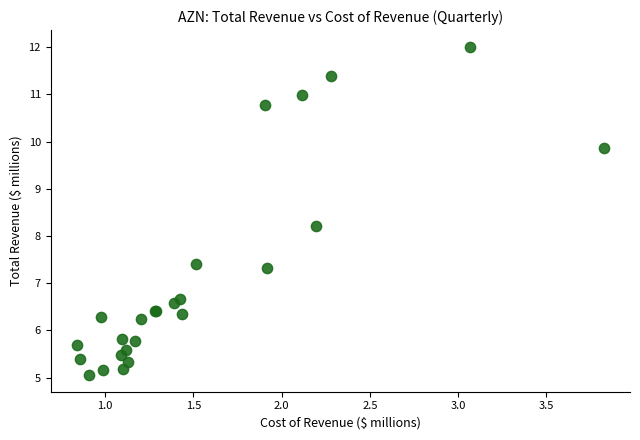

What Y value in the scatter plot is closest to 8?

8.2